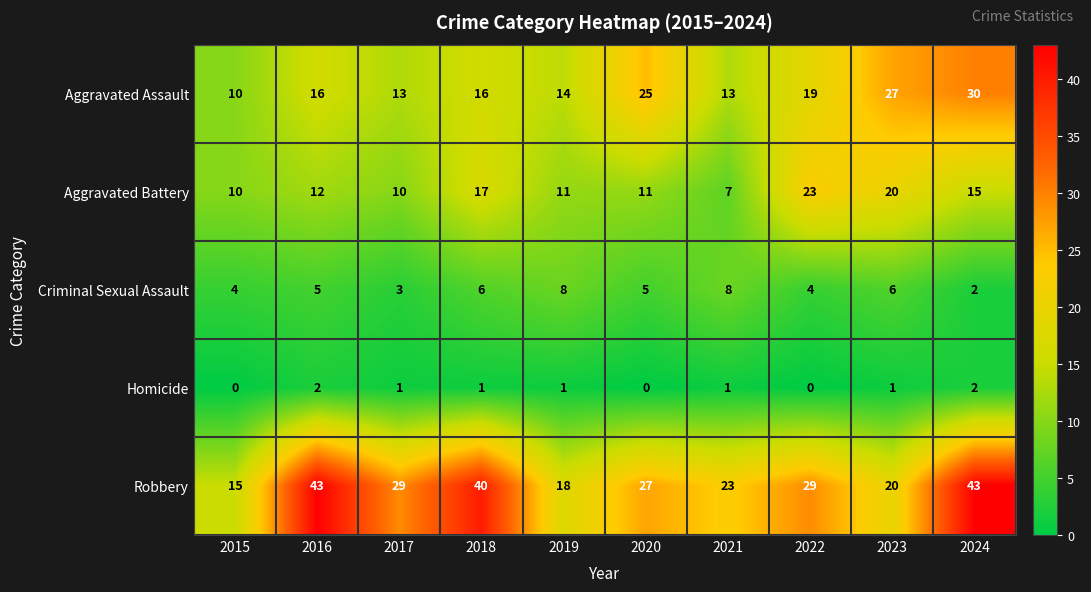

What is the difference between the maximum and minimum values in the Criminal Sexual Assault series?

6